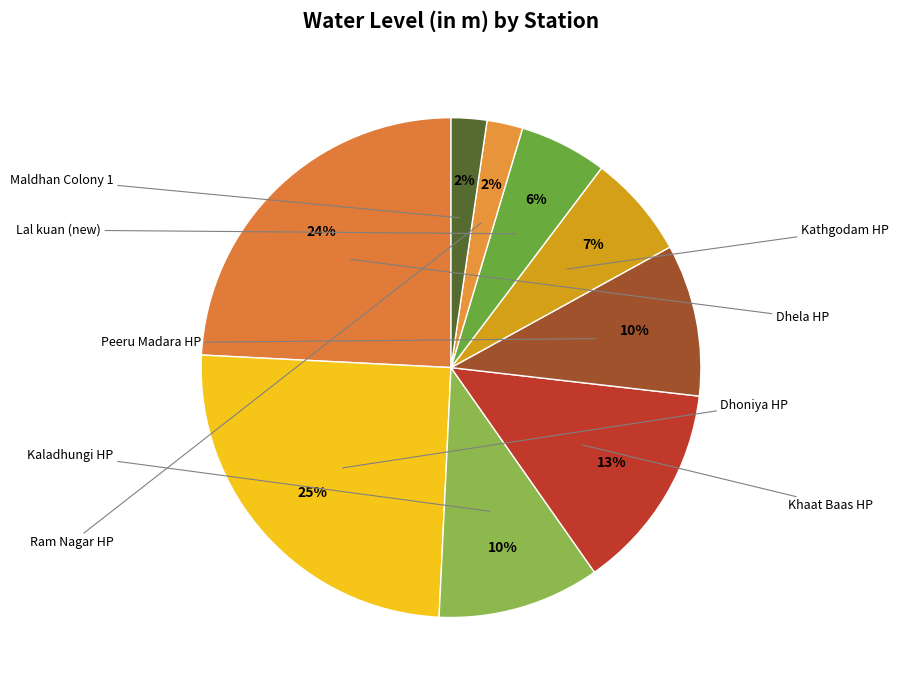

Count the number of slices in the pie.

9